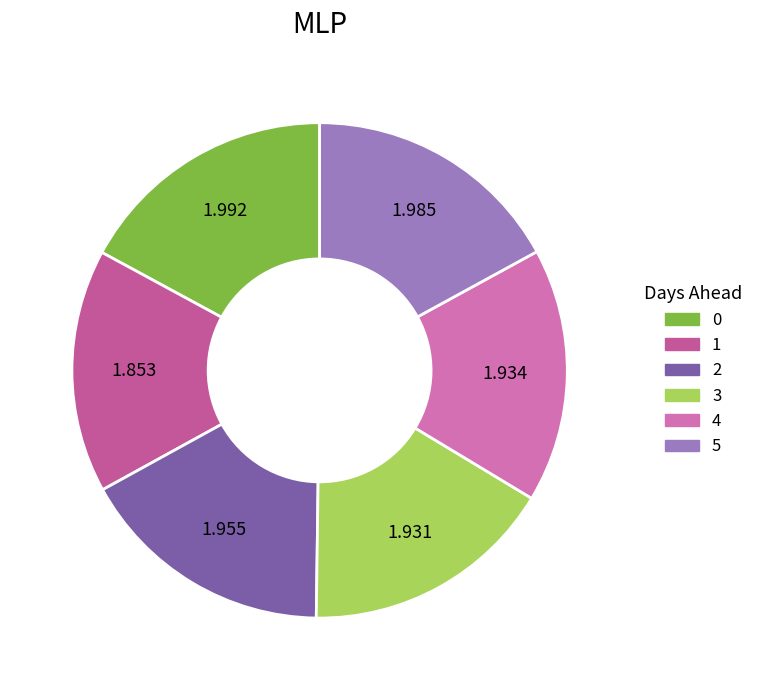

Combined, do 5 and 4 account for over 50%?

No